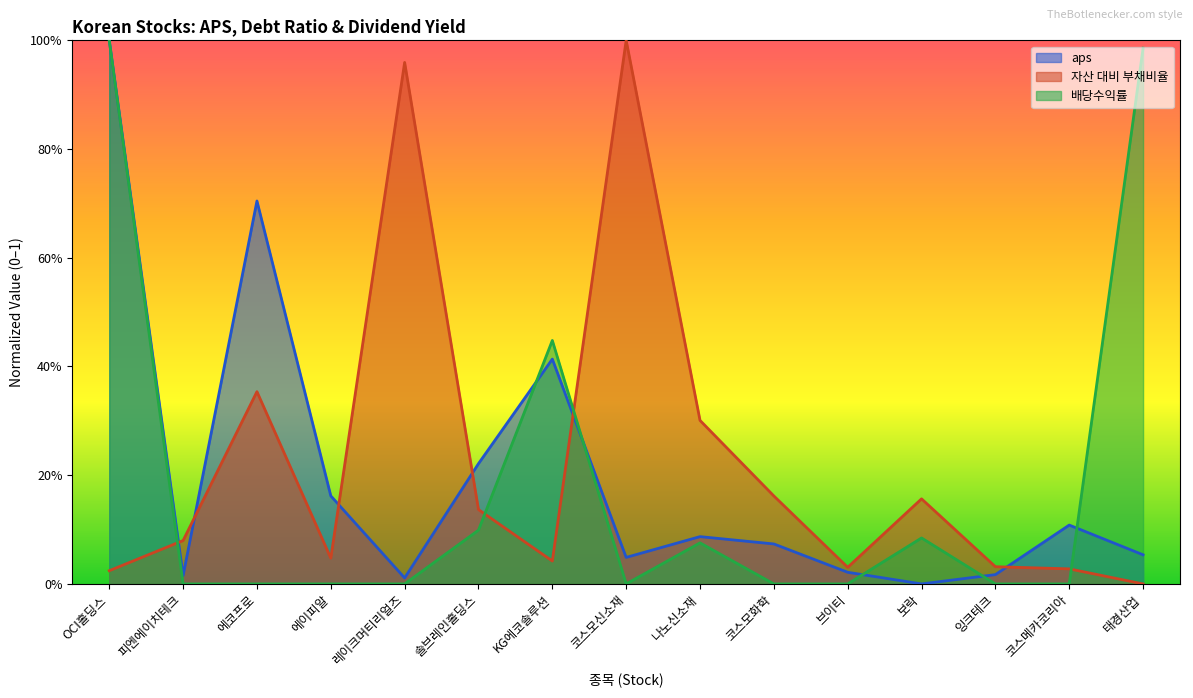

Which series has the widest spread of values?

aps